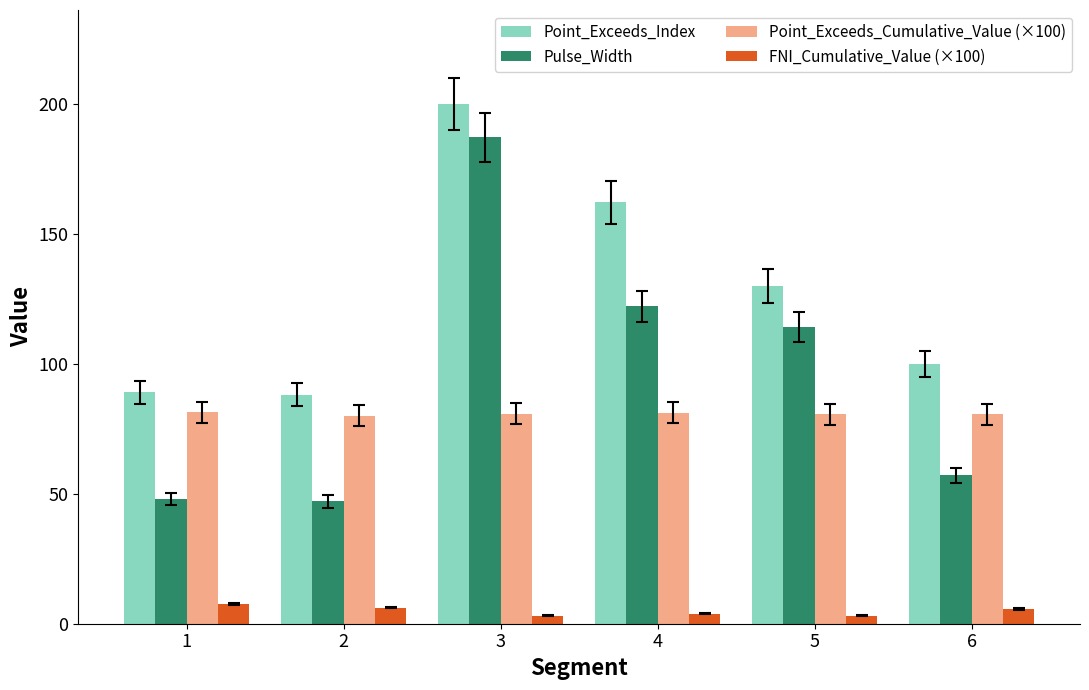

What is the minimum value for Point_Exceeds_Index?

88.0